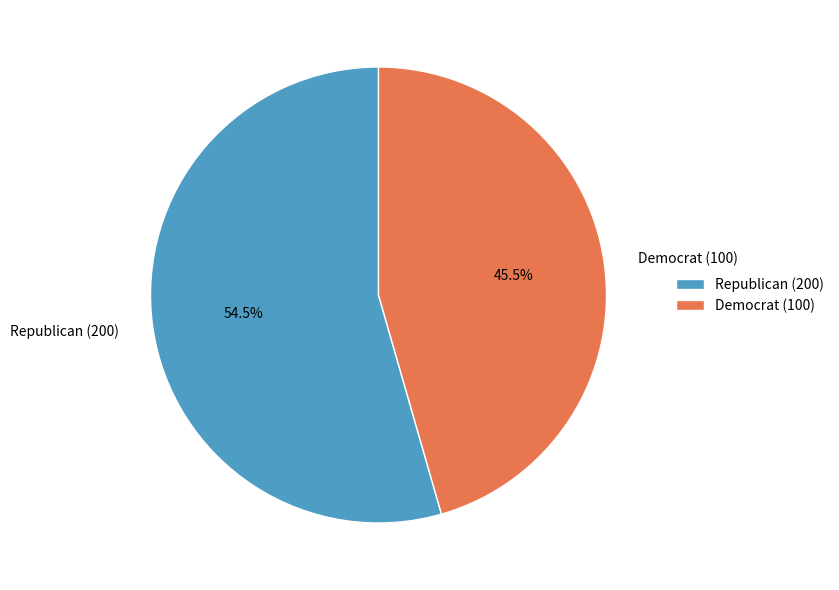

Rank the categories by value from highest to lowest.

Republican (200), Democrat (100)